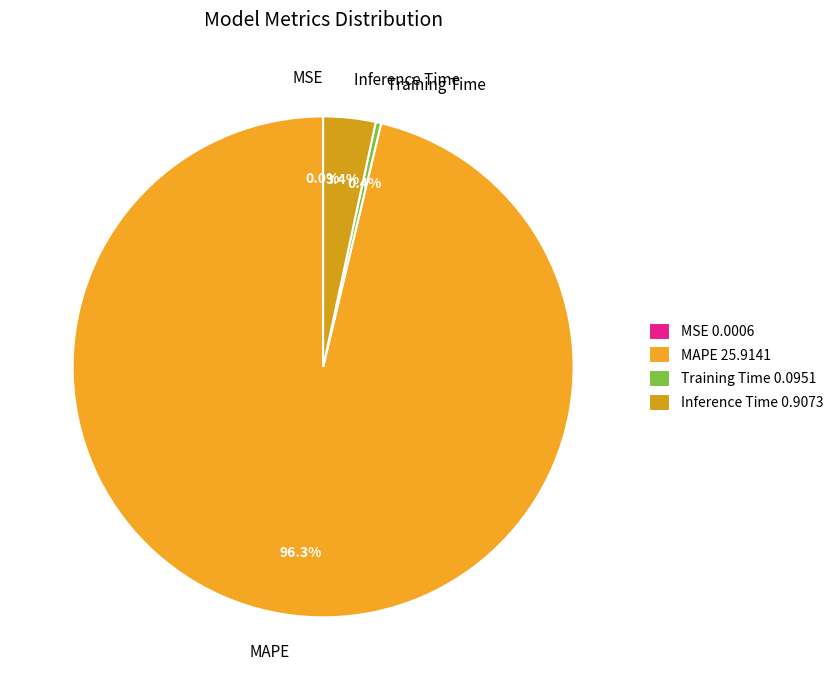

What is the total percentage of Training Time and MAPE?

96.6%